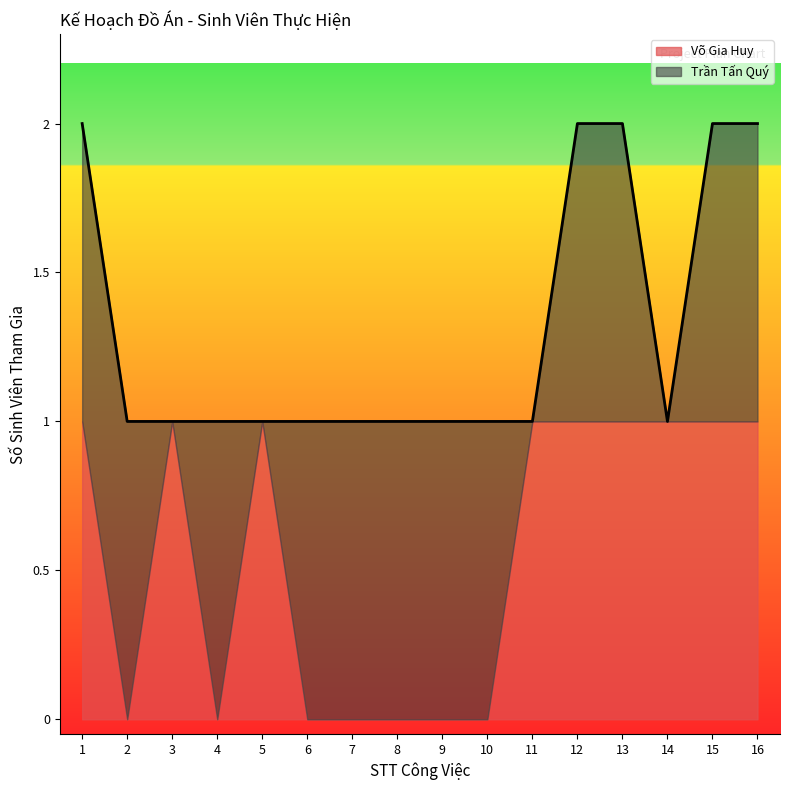

Does the chart display data point markers on the line(s)?

No